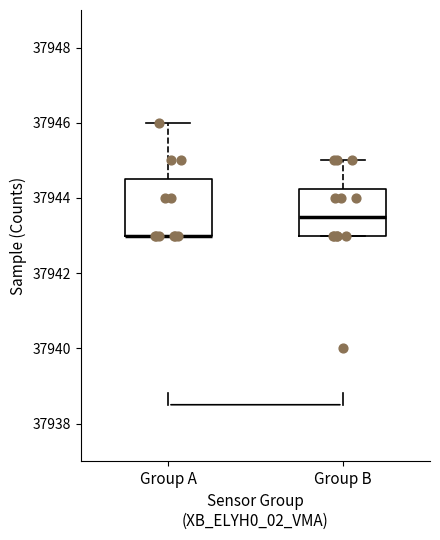

Reading left to right, transcribe this box plot: for each box, give where its median line is, the range the box spans, and where its two whiskers end, as read against the y-axis. The values are not printed on the chart, so give them approximately, as read against the axis.

Group A: median 37943.0 (drawn on the box's lower edge), box 37943.0 to 37944.6, whiskers 37943.0 to 37946.0
Group B: median 37943.6, box 37943.0 to 37944.2, whiskers 37943.0 to 37945.0